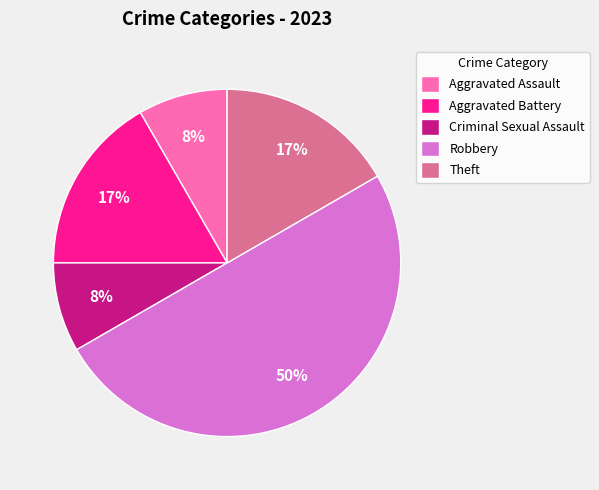

Combined, do Criminal Sexual Assault and Theft account for over 50%?

No